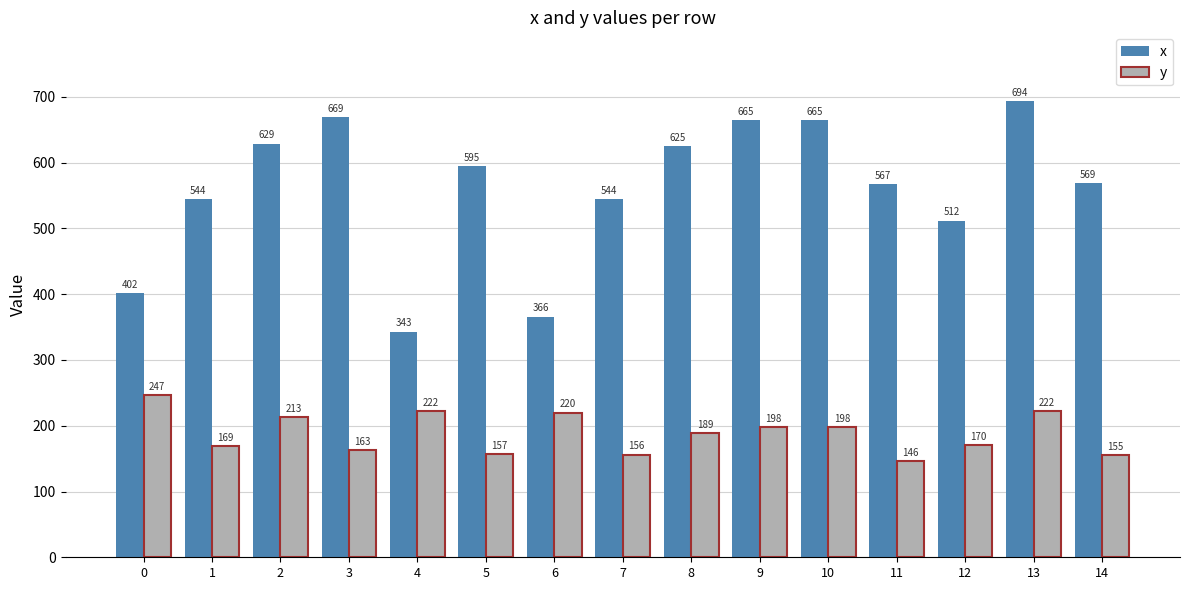

At which category is the sum across all series the highest?

13